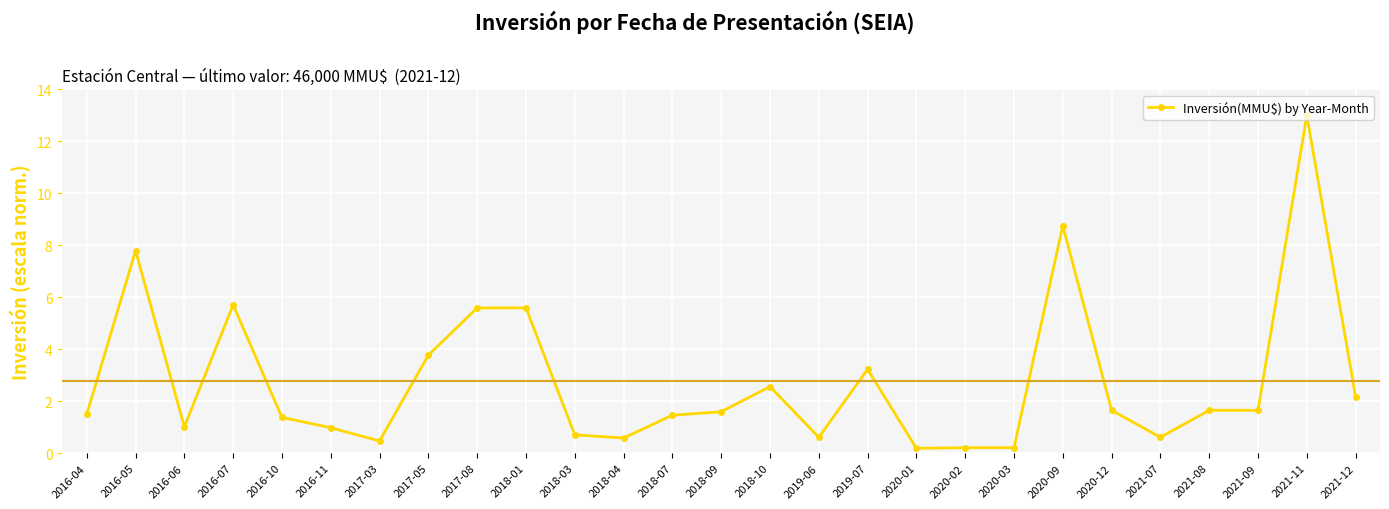

True or false: the data shows 2.6 at 2018-10.

True